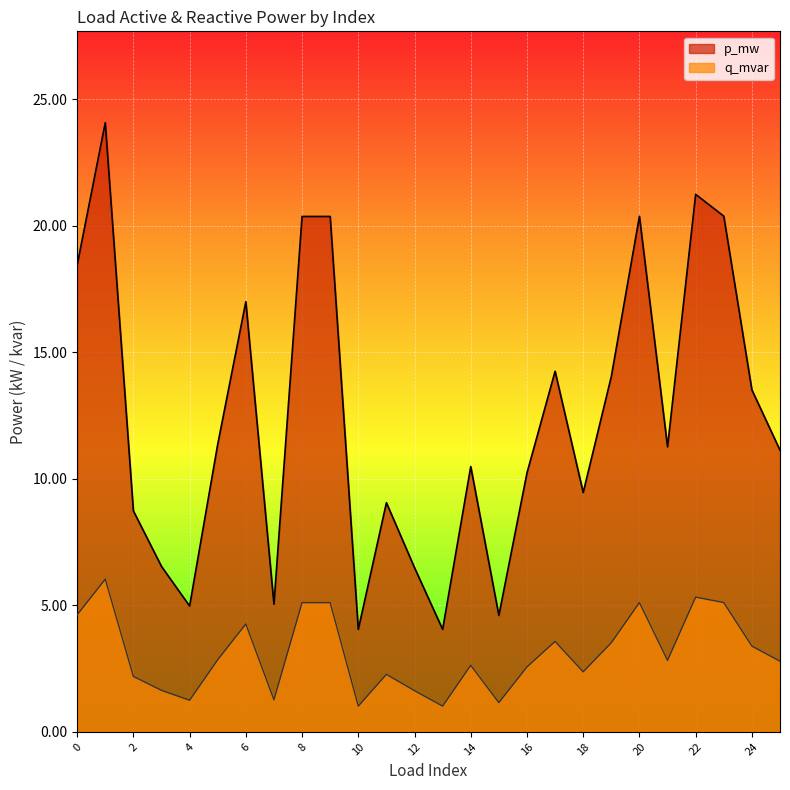

At which category is the sum across all series the highest?

1